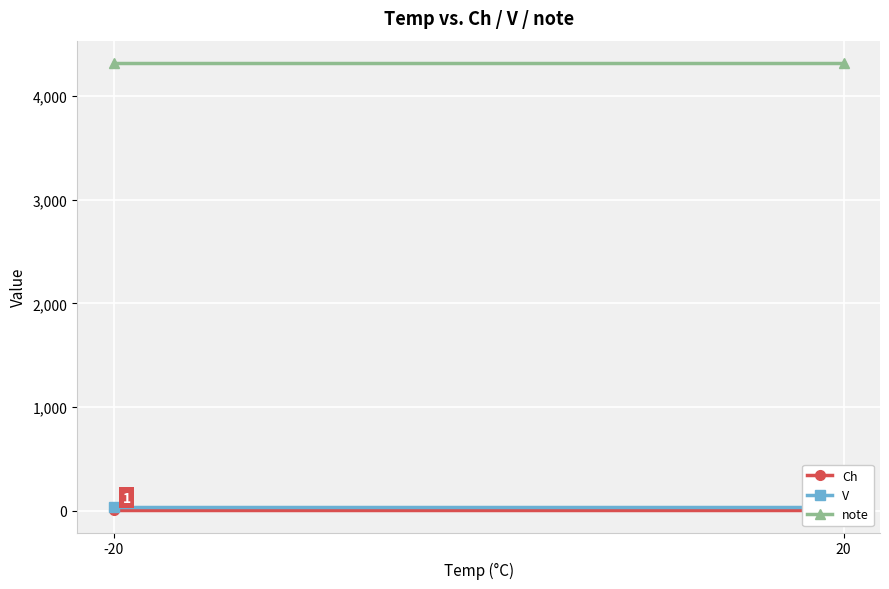

The value of V at -20 is 32.0. True or false?

True